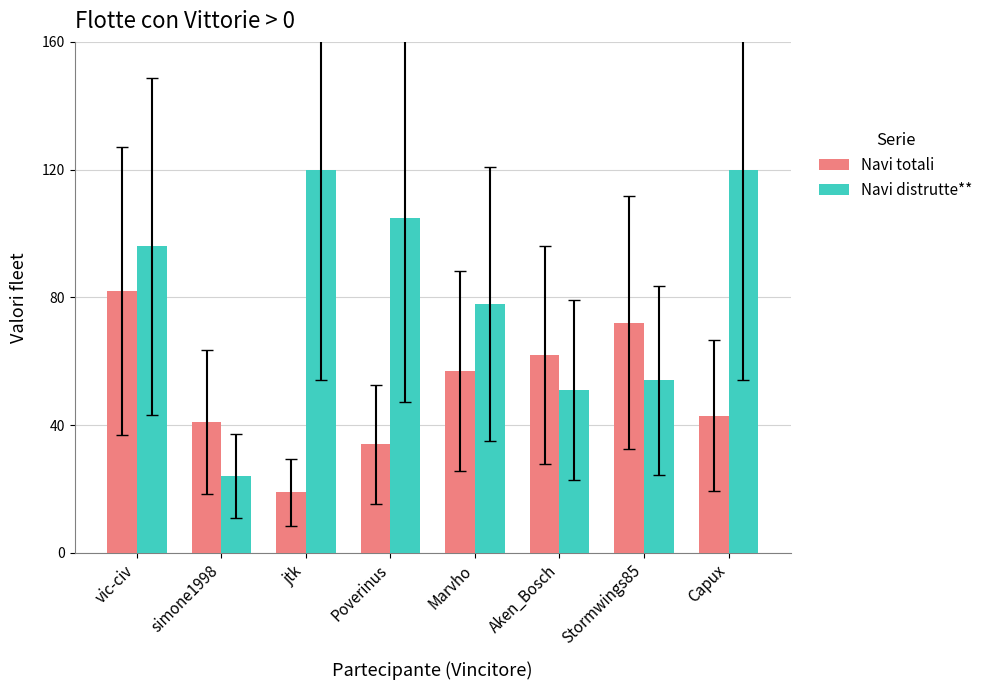

Count the number of data series in this chart.

2